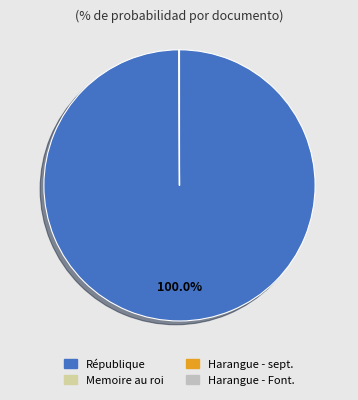

Is there any slice that represents more than half of the pie?

Yes